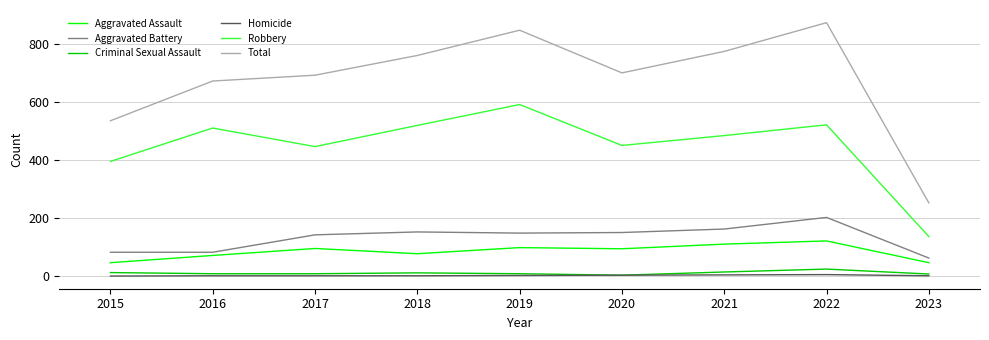

At how many categories does at least one series exceed 226?

9